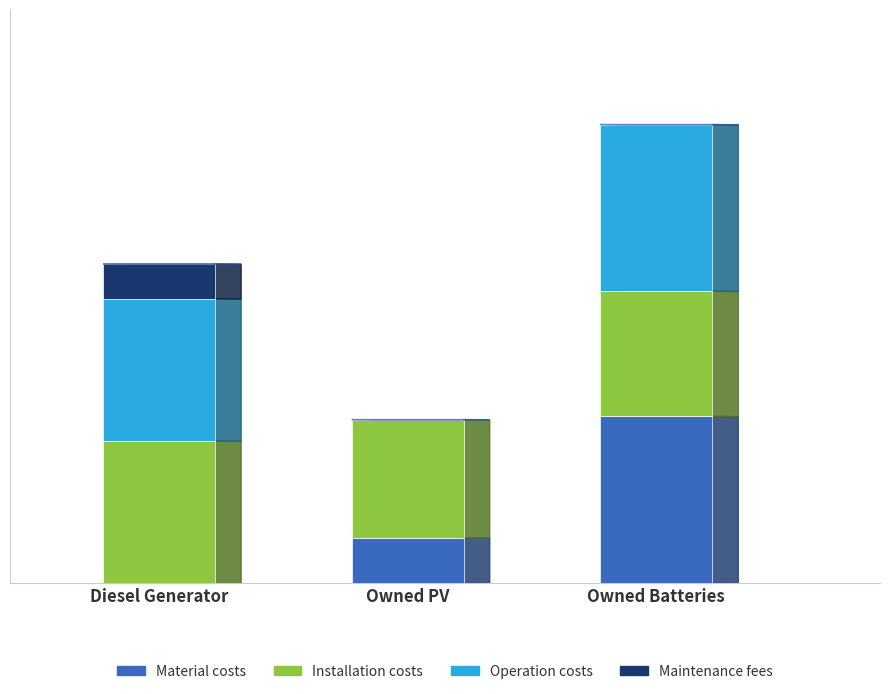

What is the difference between the maximum and minimum values in the Operation costs series?

374